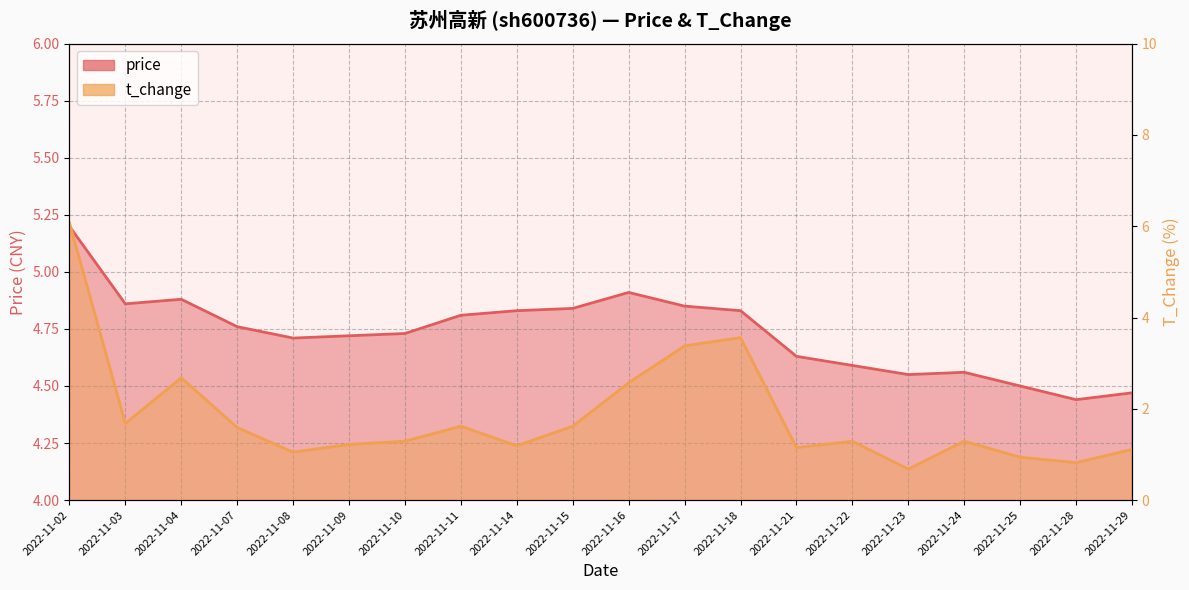

What are all the series names shown in the legend?

price, t_change